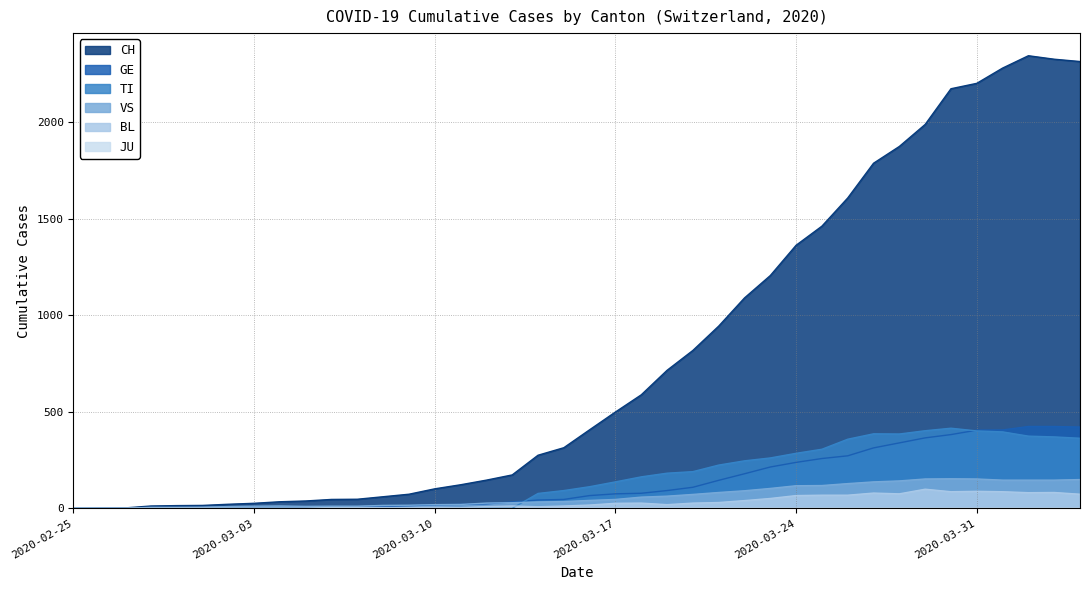

True or false: VS and CH intersect in this chart.

False